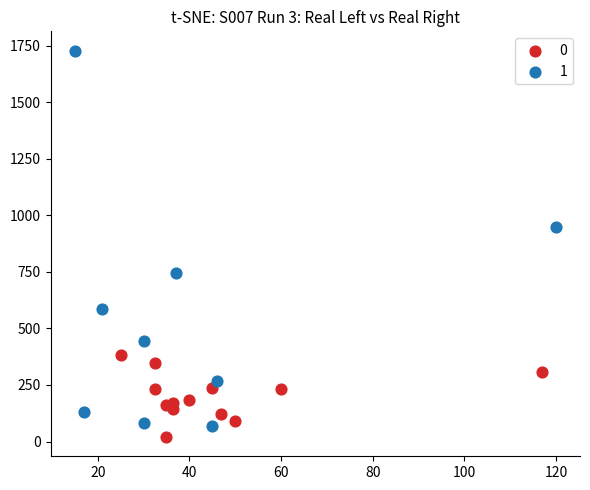

Which series reaches the minimum Y coordinate?

0